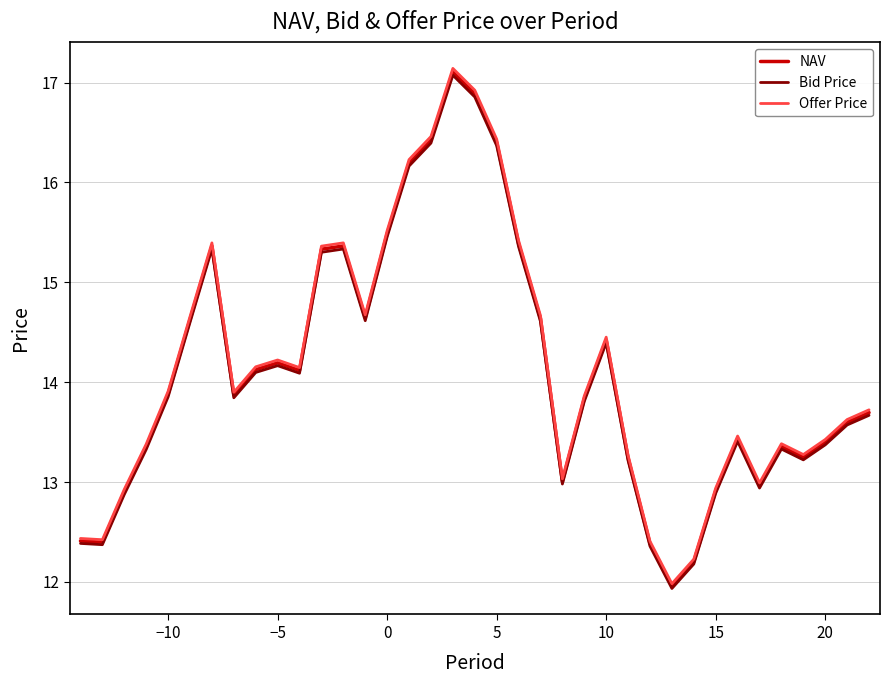

What is the minimum value shown in the chart?

11.9